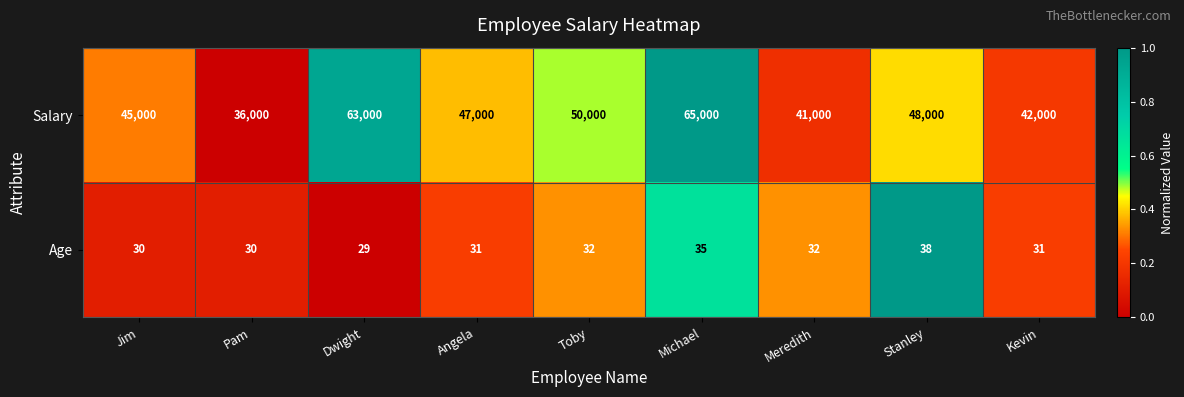

What is the difference between the second highest and second lowest values in the Age series?

5